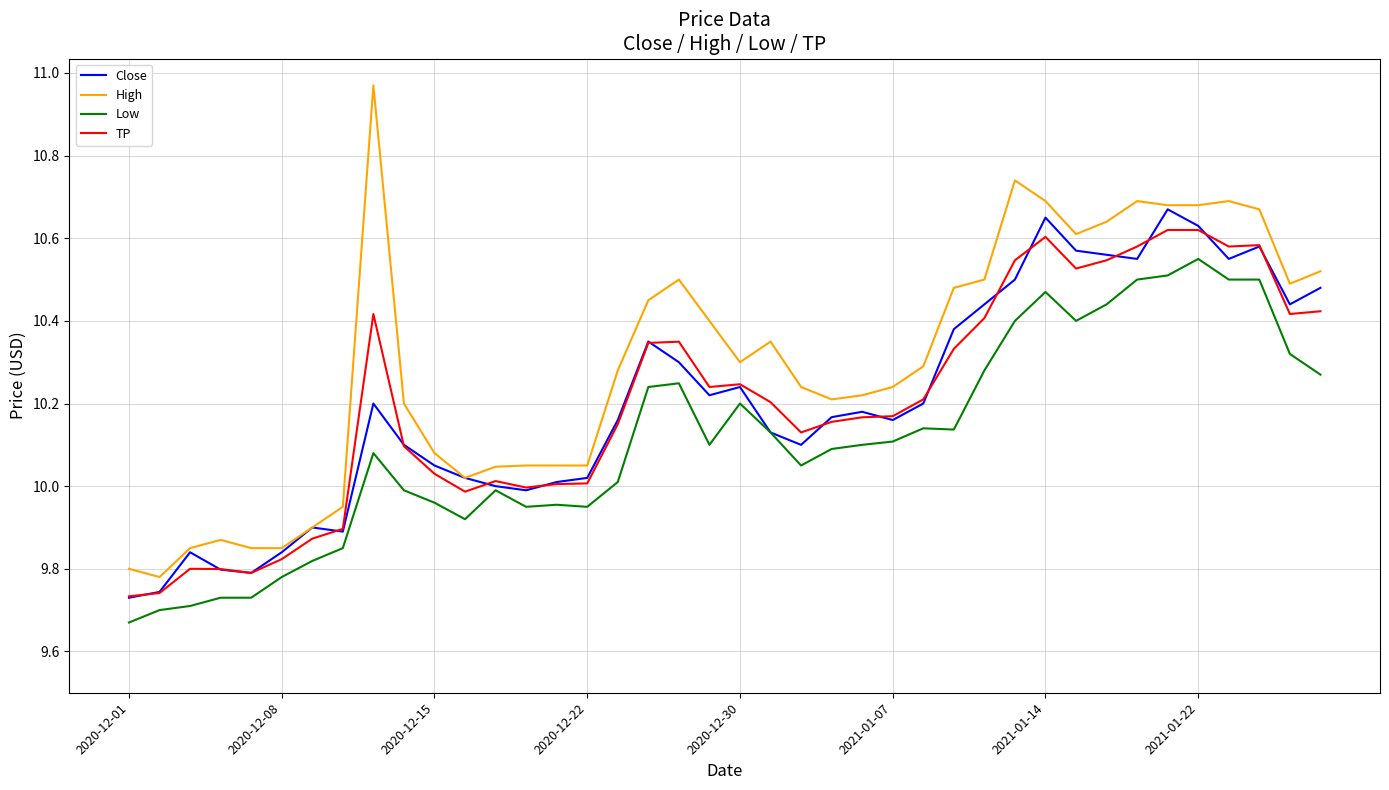

Which series has the largest total across all categories?

High